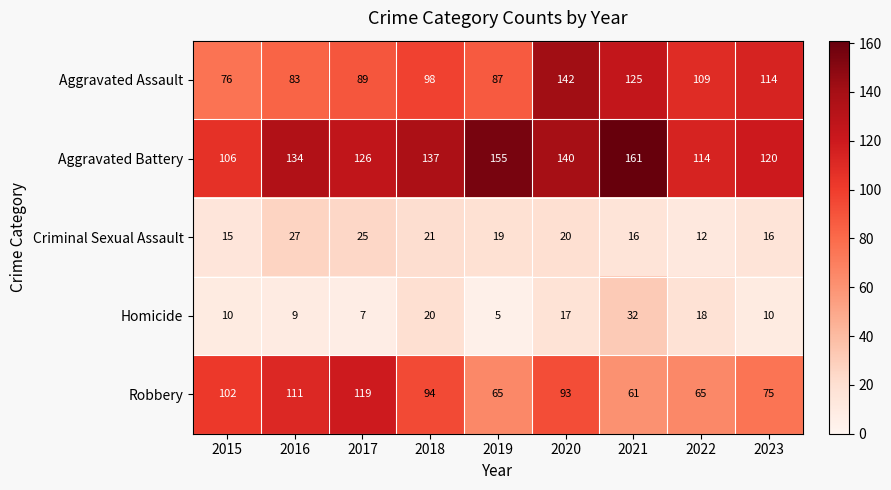

List the labels in order of Aggravated Battery value, largest first.

2021, 2019, 2020, 2018, 2016, 2017, 2023, 2022, 2015